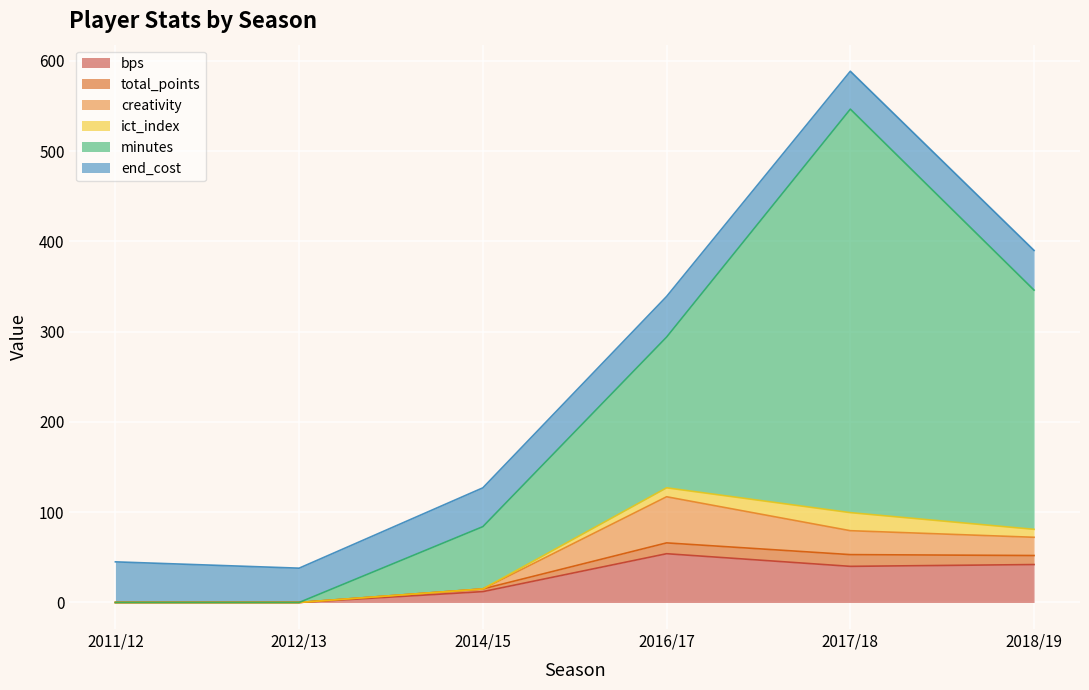

What is the sum of all bps values?

148.0